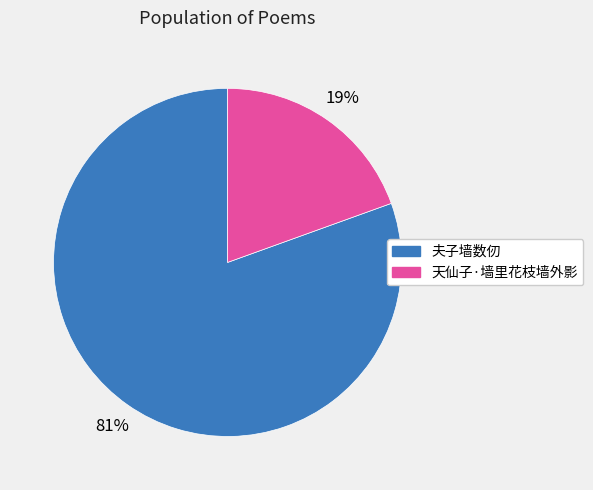

Is there any slice that represents more than half of the pie?

Yes